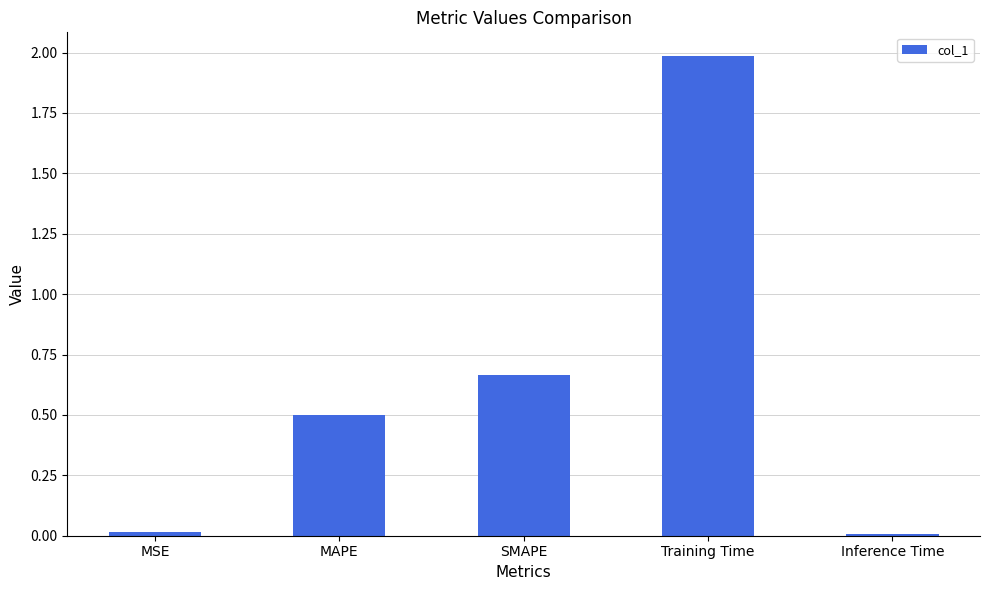

Which has a higher value, SMAPE or Inference Time?

SMAPE